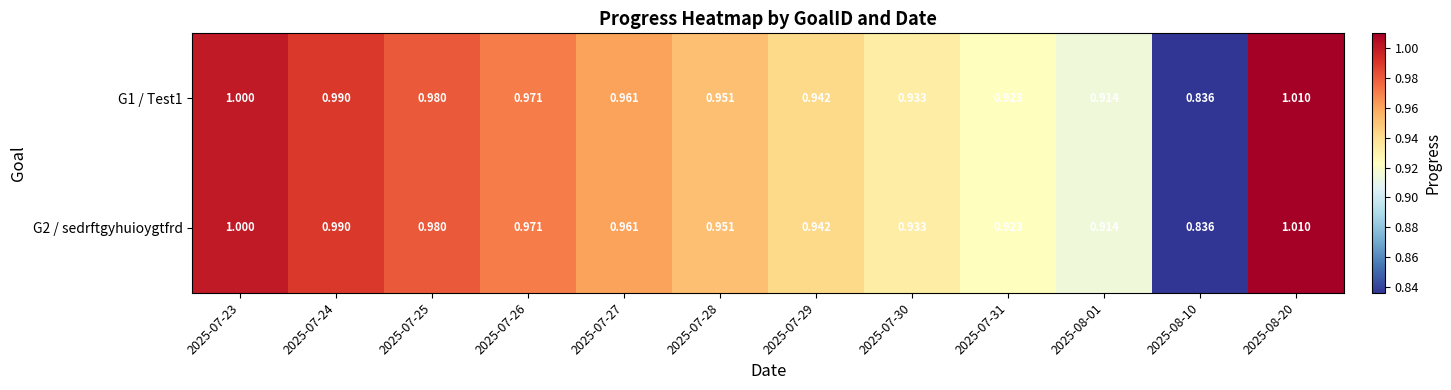

Is the value of G2 / sedrftgyhuioygtfrd at 2025-07-23 greater than the value of G1 / Test1 at 2025-07-29?

Yes